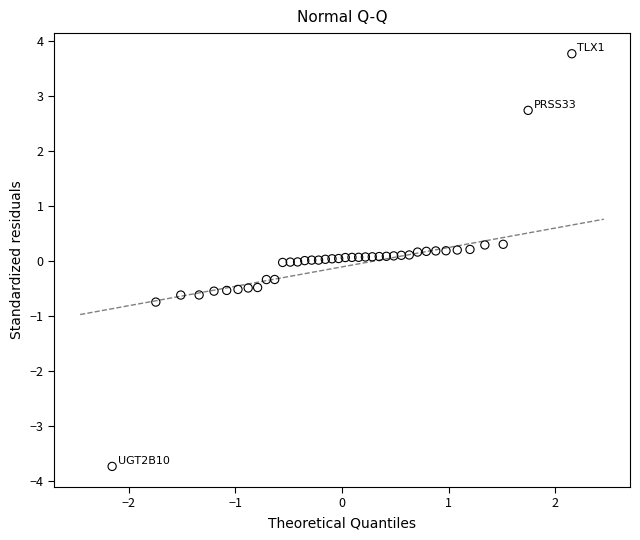

What is the range of Y values (max minus min)?

7.5